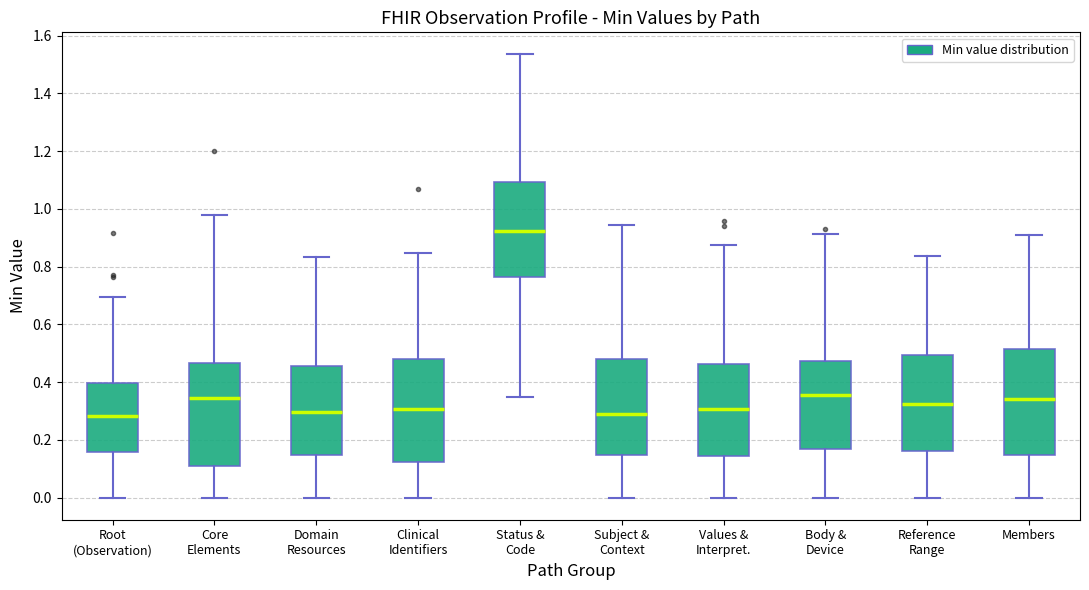

Reading left to right, read every box against the y-axis: the position of its median line, the range the box covers, and the ends of its whiskers. The values are not printed on the chart, so give them approximately, as read against the axis.

Root (Observation): median 0.28, box 0.16 to 0.40, whiskers 0.00 to 0.70
Core Elements: median 0.34, box 0.12 to 0.46, whiskers 0.00 to 0.98
Domain Resources: median 0.30, box 0.14 to 0.46, whiskers 0.00 to 0.84
Clinical Identifiers: median 0.30, box 0.12 to 0.48, whiskers 0.00 to 0.84
Status & Code: median 0.92, box 0.76 to 1.10, whiskers 0.34 to 1.54
Subject & Context: median 0.28, box 0.14 to 0.48, whiskers 0.00 to 0.94
Values & Interpret.: median 0.30, box 0.14 to 0.46, whiskers 0.00 to 0.88
Body & Device: median 0.36, box 0.16 to 0.48, whiskers 0.00 to 0.92
Reference Range: median 0.32, box 0.16 to 0.50, whiskers 0.00 to 0.84
Members: median 0.34, box 0.14 to 0.52, whiskers 0.00 to 0.90